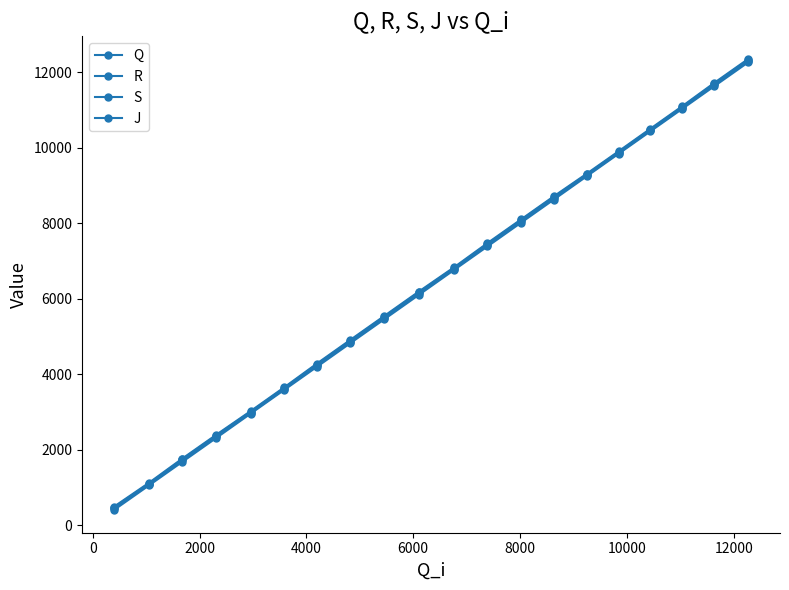

How many lines are shown in the chart?

4